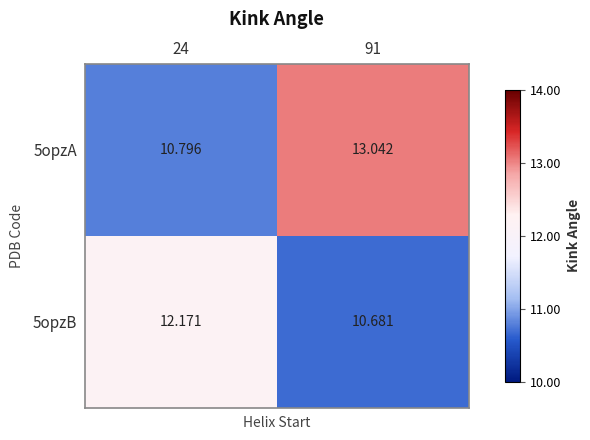

Is the value of 5opzB at 24 greater than the value of 5opzA at 91?

No